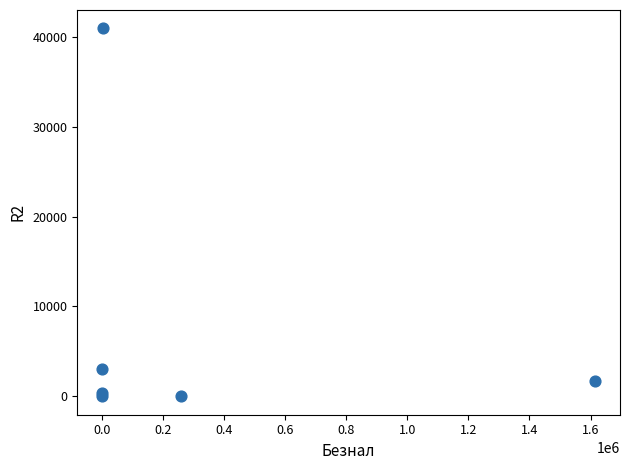

What Y value in the scatter plot is closest to 20475?

3000.0